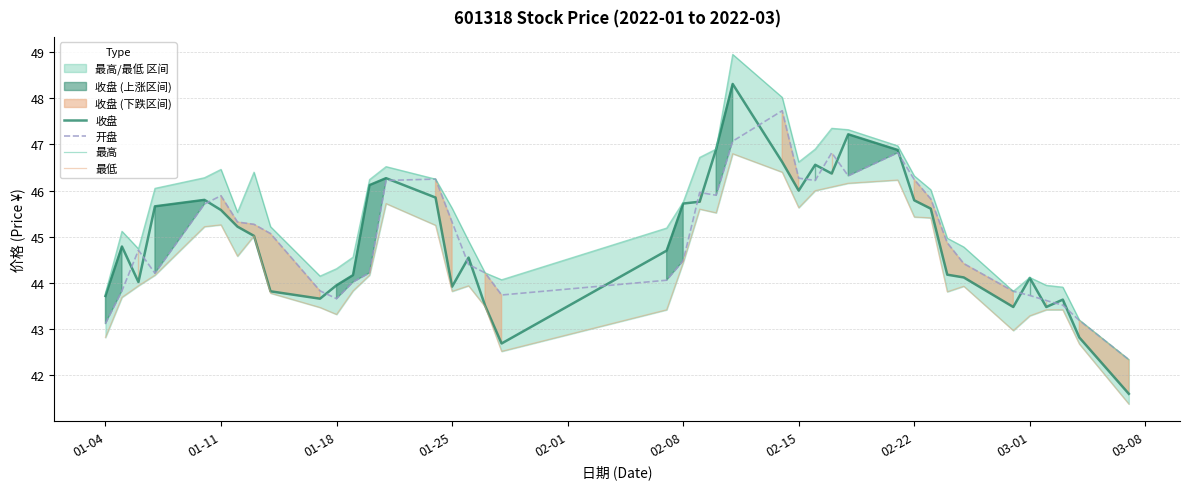

How many values in the 最高 series are below 45?

16